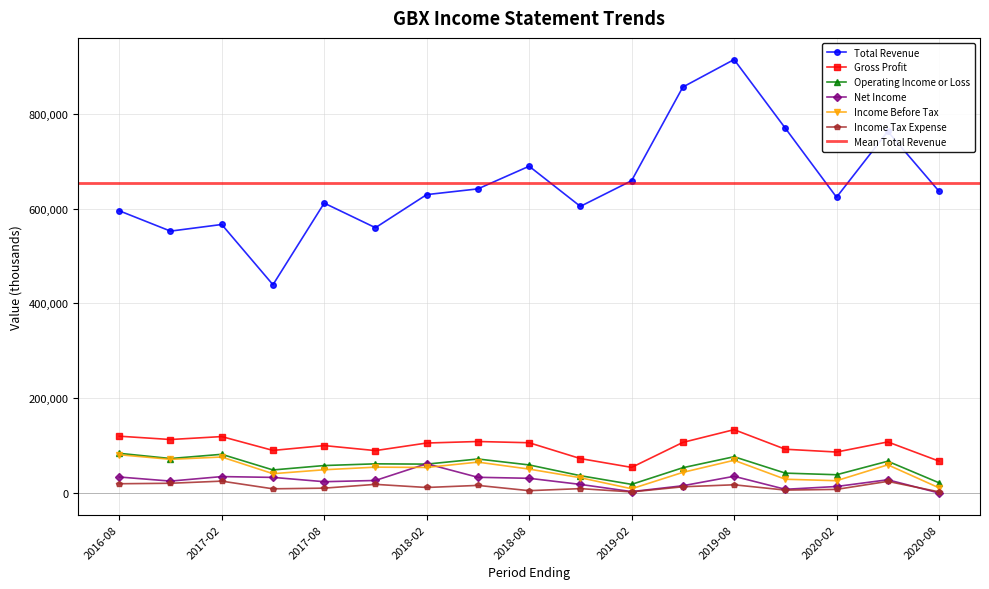

Is the value of Operating Income or Loss at 2019-02 greater than the value of Gross Profit at 2017-08?

No